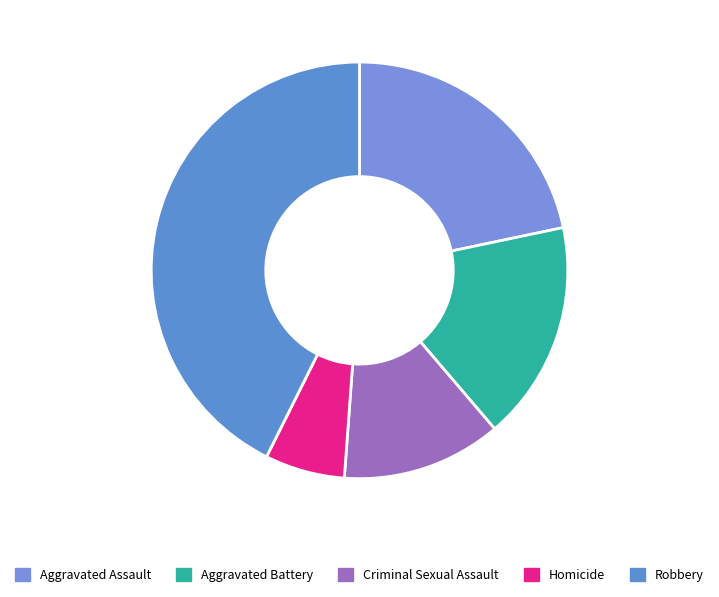

What percentage is the Criminal Sexual Assault slice, to the nearest percent?

12%